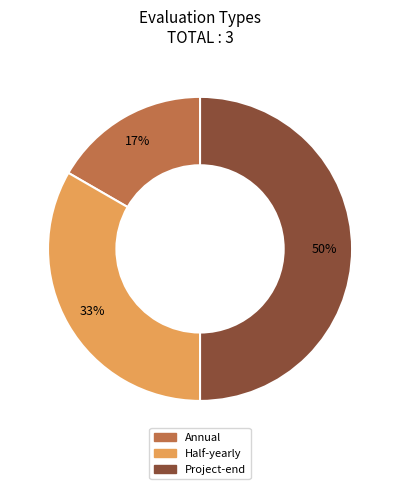

How many segments does this pie chart have?

3